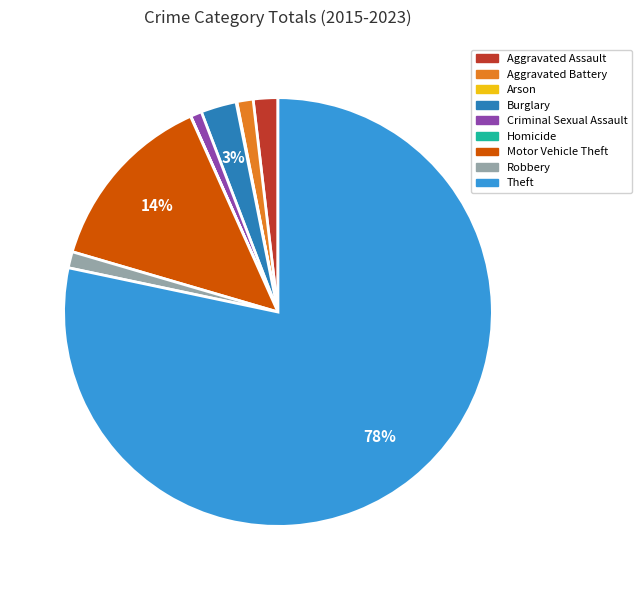

Is the sum of Robbery and Criminal Sexual Assault greater than half?

No